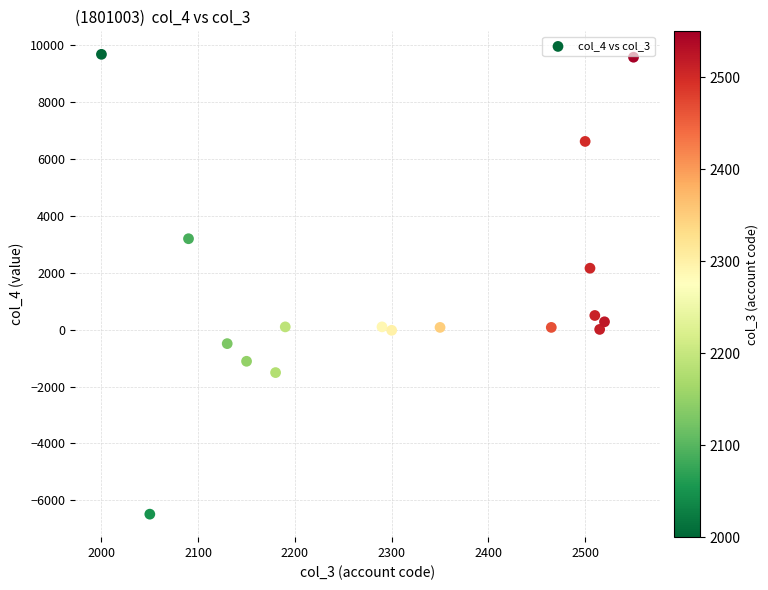

What is the range of X values (max minus min)?

550.0